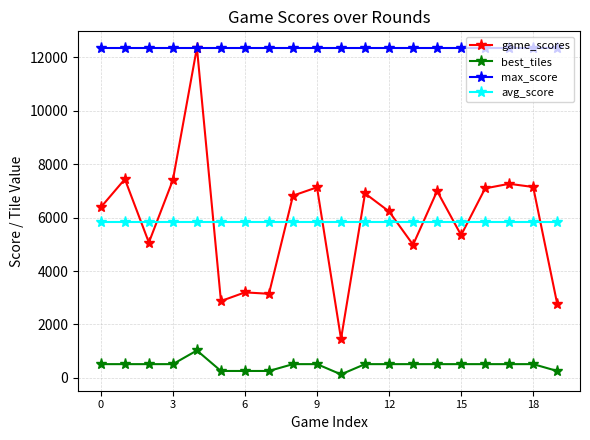

What is the highest value of the avg_score series?

5824.1